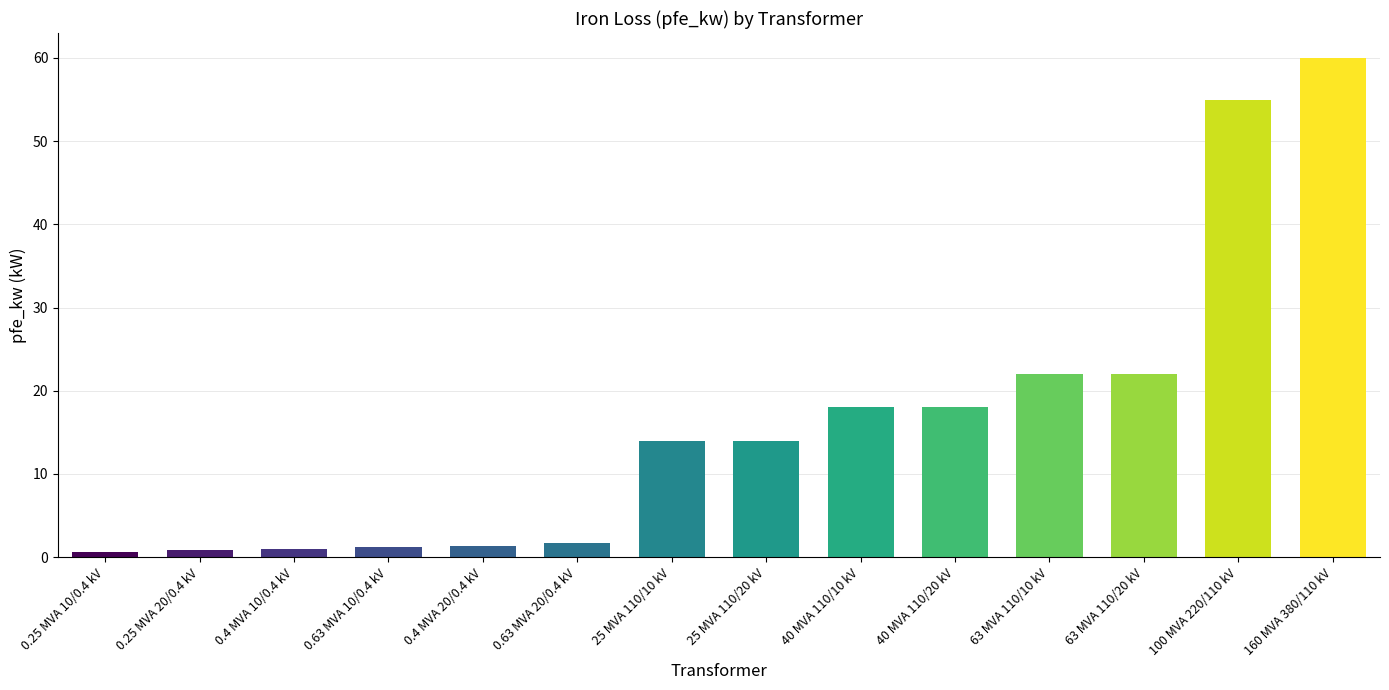

Read the value at 40 MVA 110/10 kV.

18.0